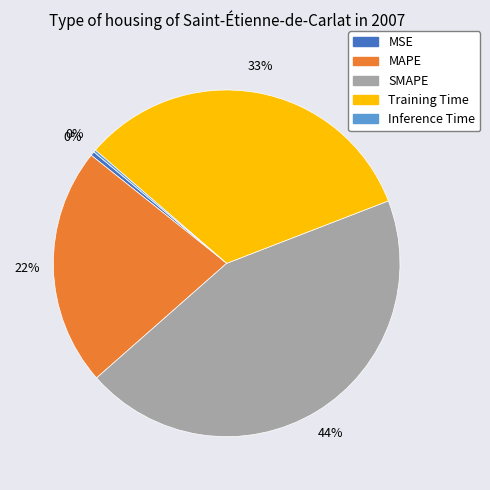

Which slice is the largest?

SMAPE